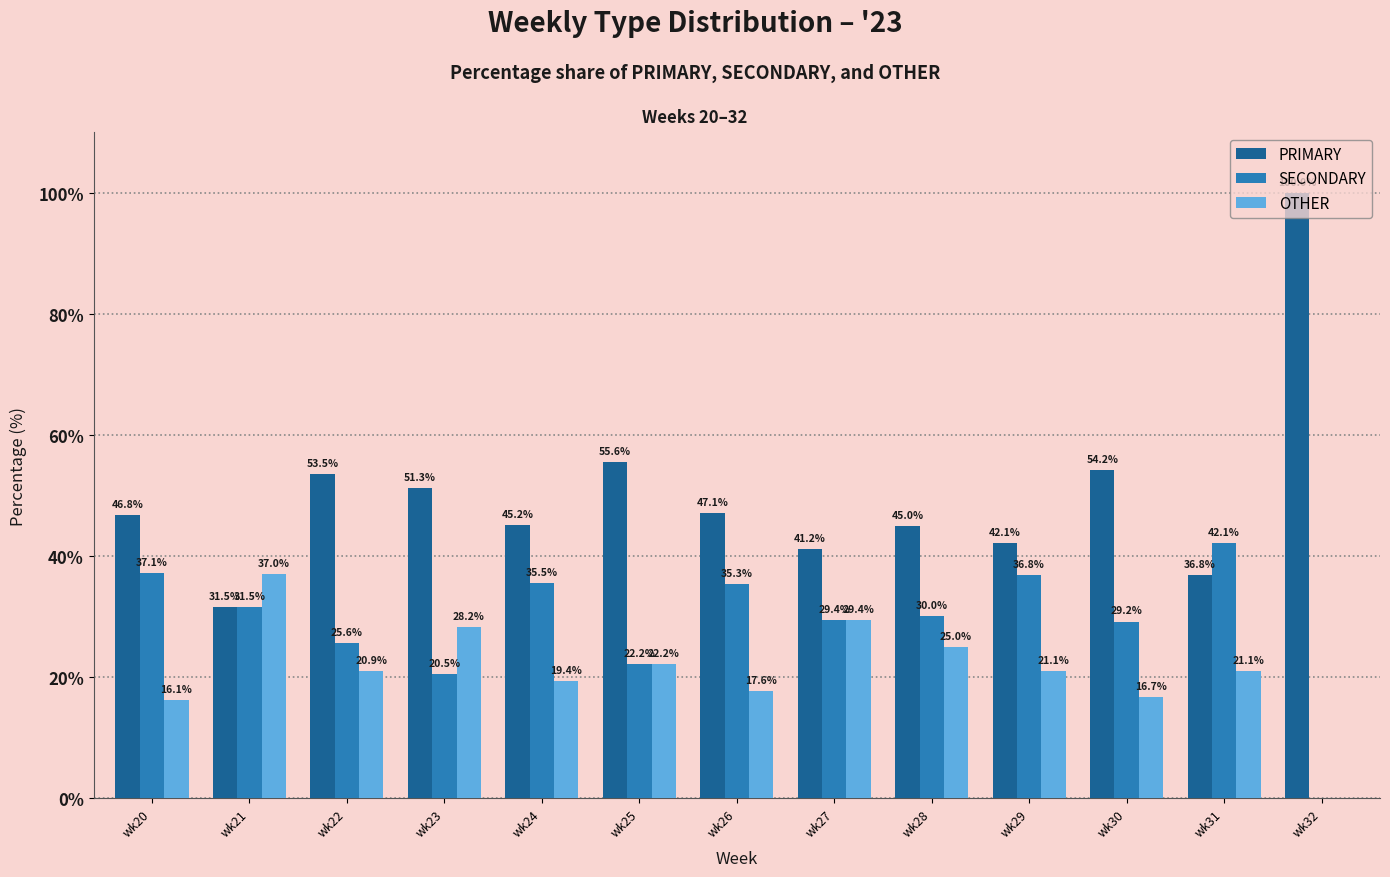

Is it true that OTHER equals -23.5 at wk32?

False